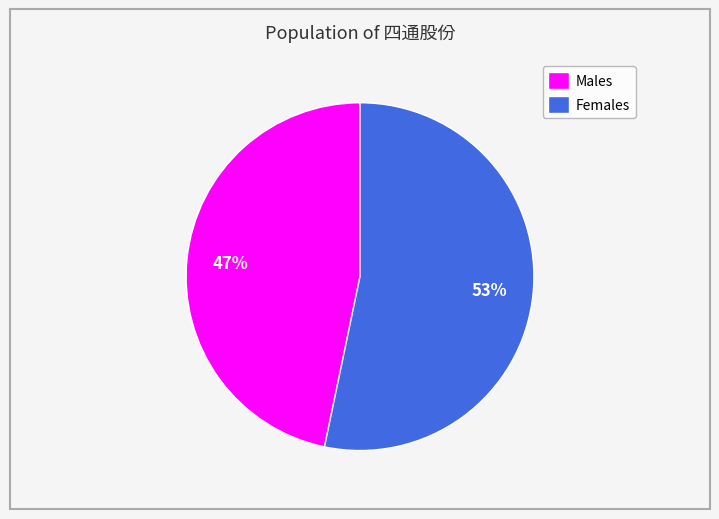

Count the number of slices in the pie.

2